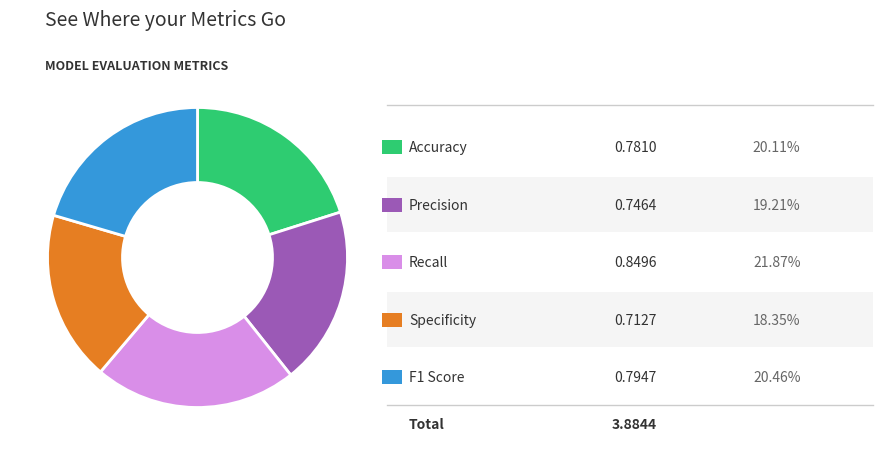

Does any single category account for the majority?

No